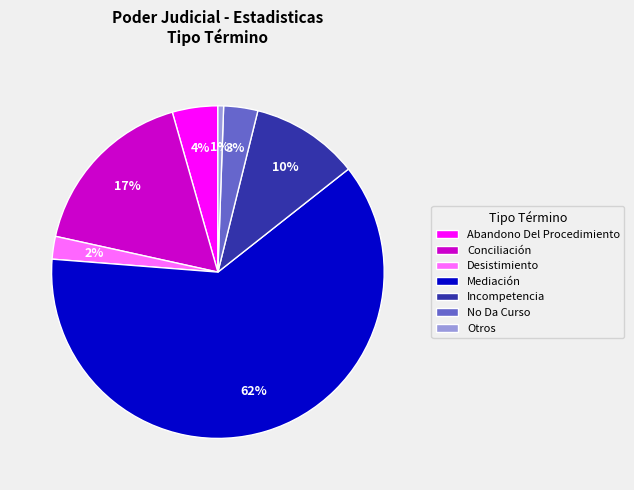

The Mediación slice represents 53% of the pie. True or false?

False